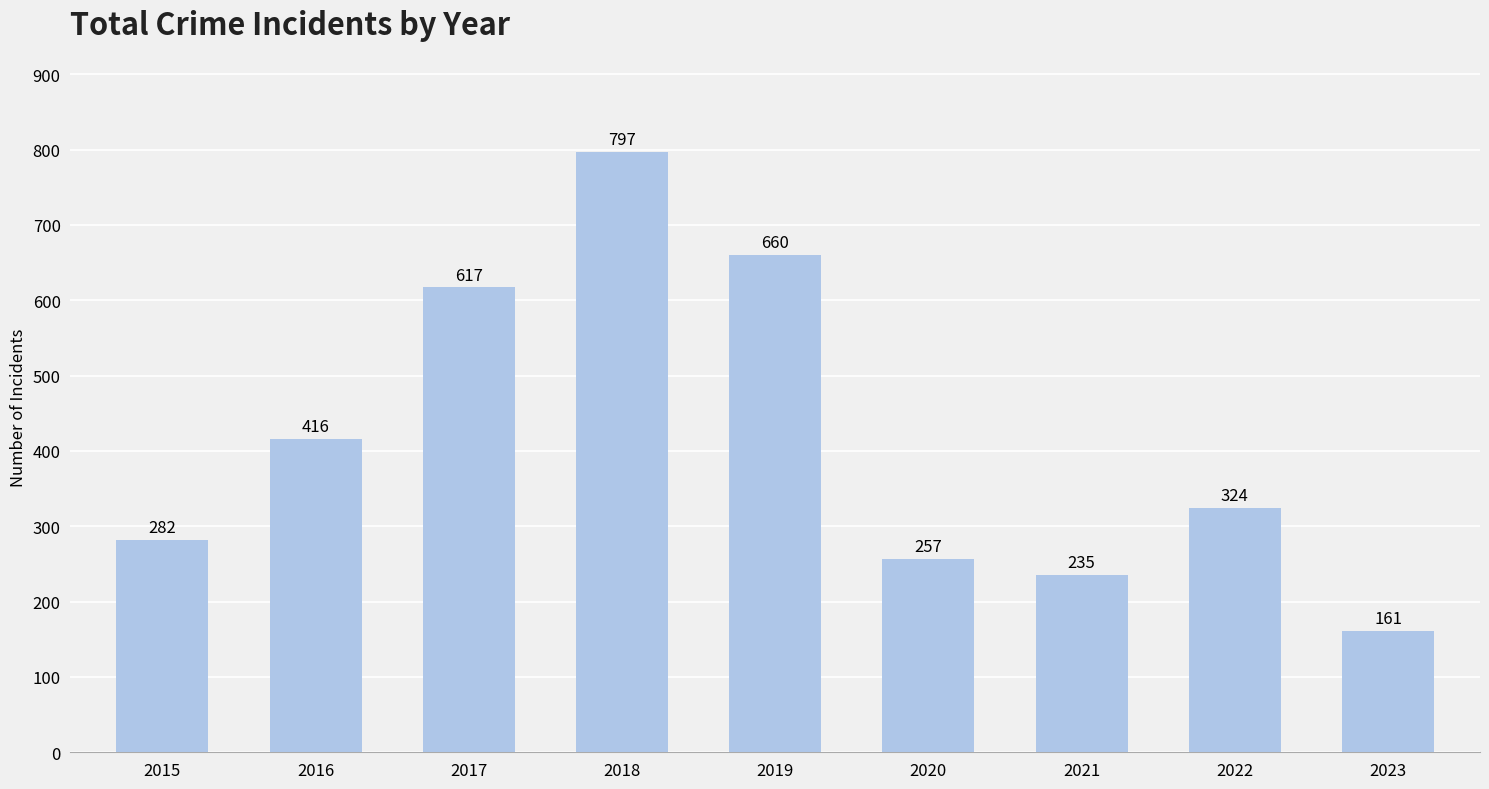

The value at 2021 is 235. True or false?

True